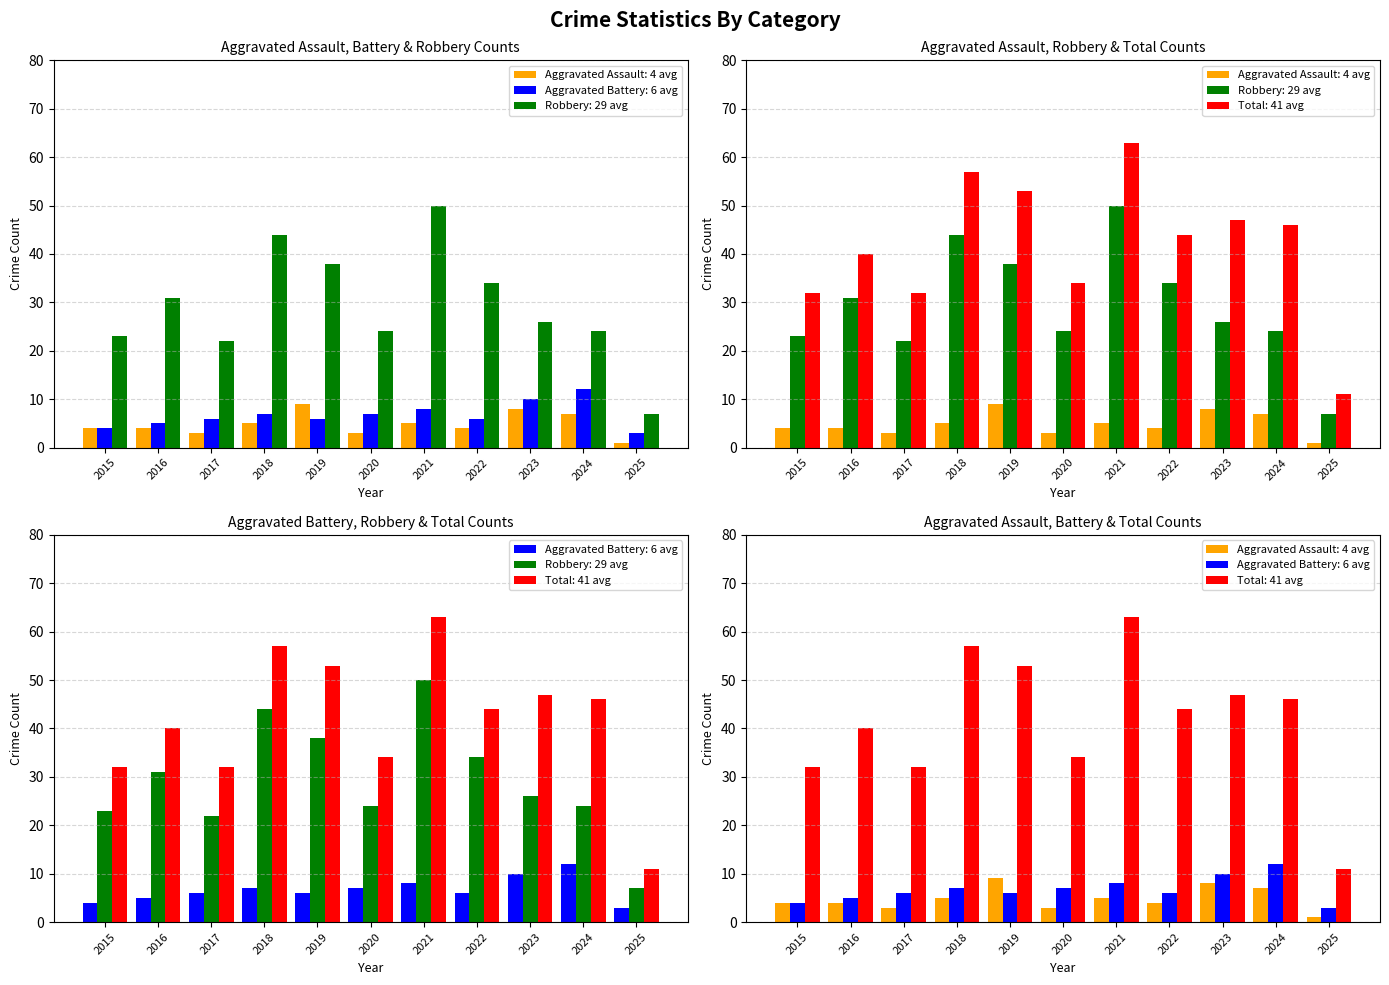

Are the bars grouped side by side (vs. stacked)?

Yes